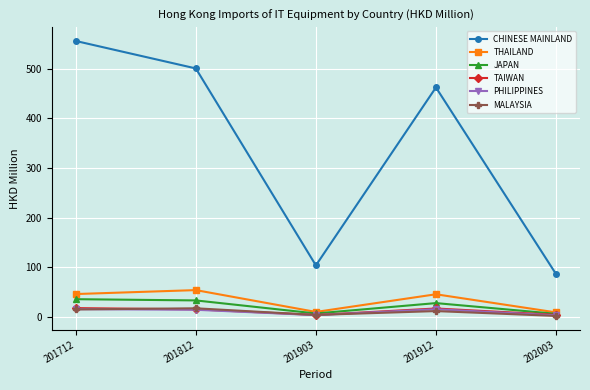

The CHINESE MAINLAND series shows 692.8 at 201912. True or false?

False